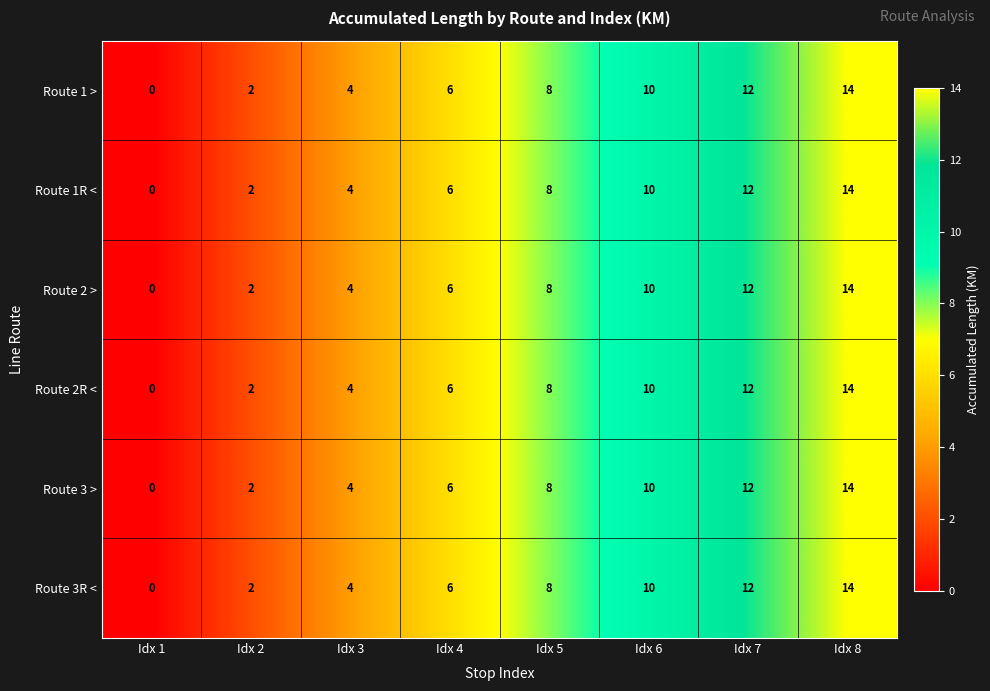

Is it true that Route 1R < equals 7 at Idx 3?

False